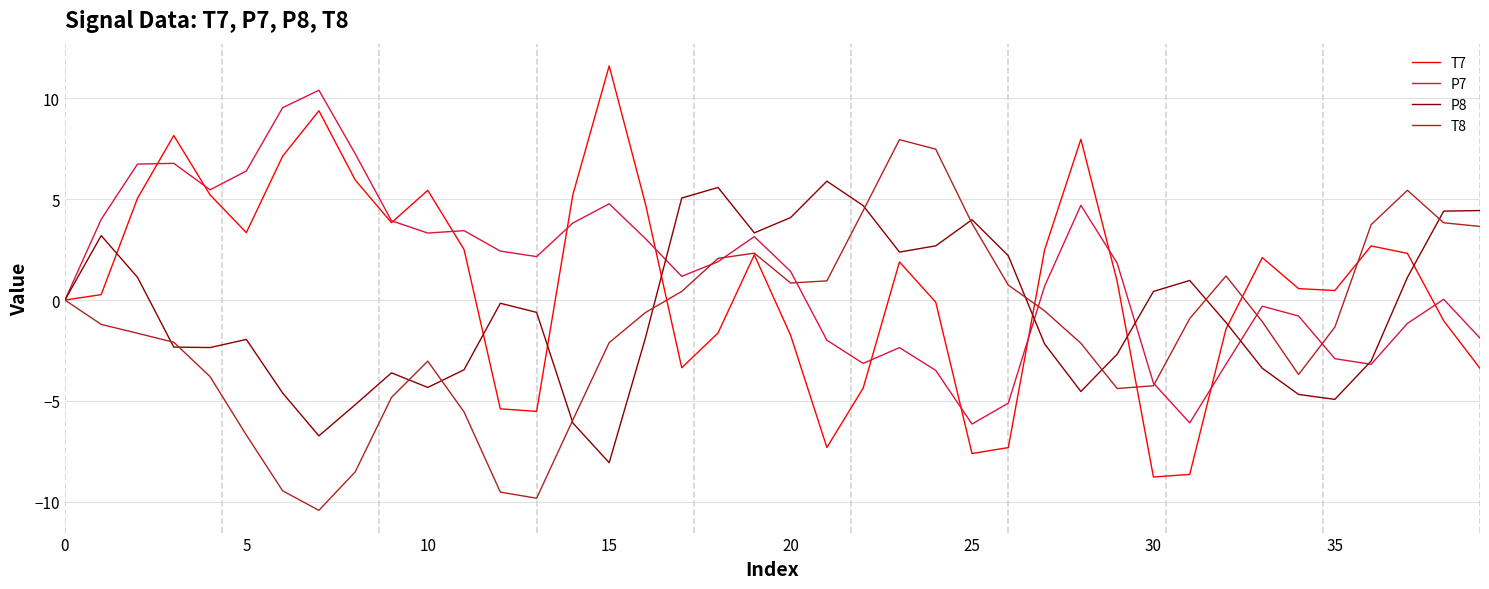

What is the smallest value displayed?

-10.4